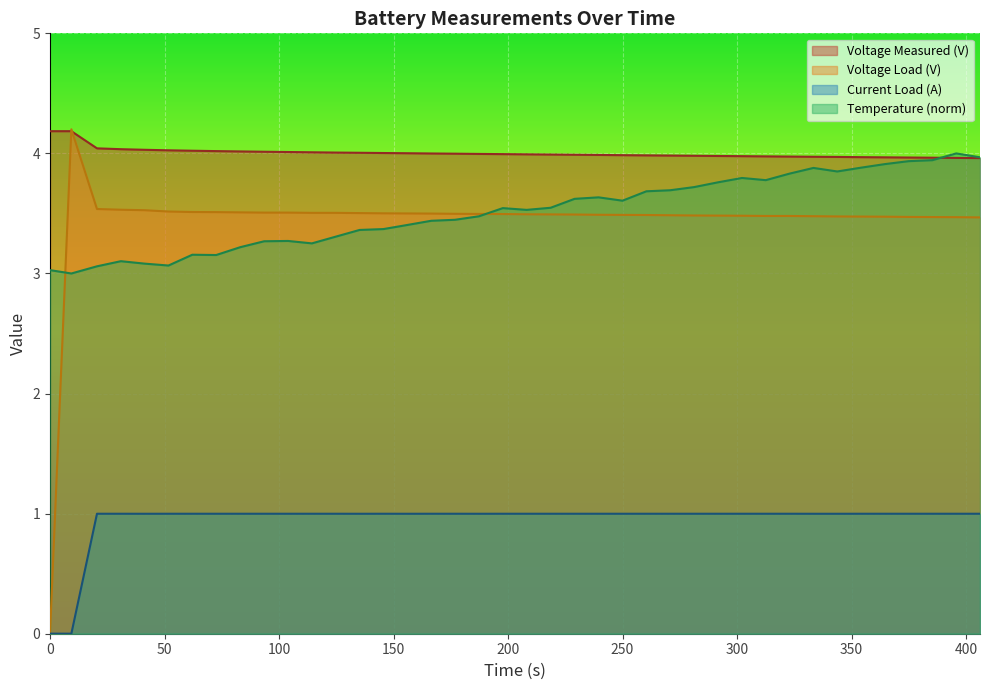

What is the maximum value shown in the chart?

4.2